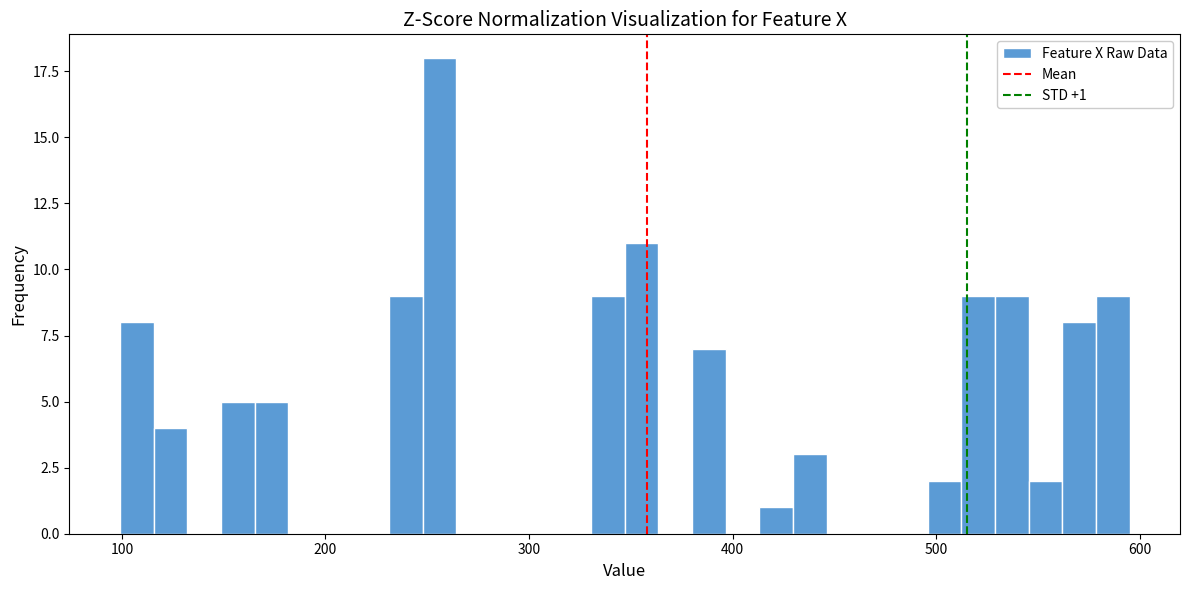

Around what value on the x-axis is the tallest bar? Give the approximate position of its centre, as read against the axis.

260